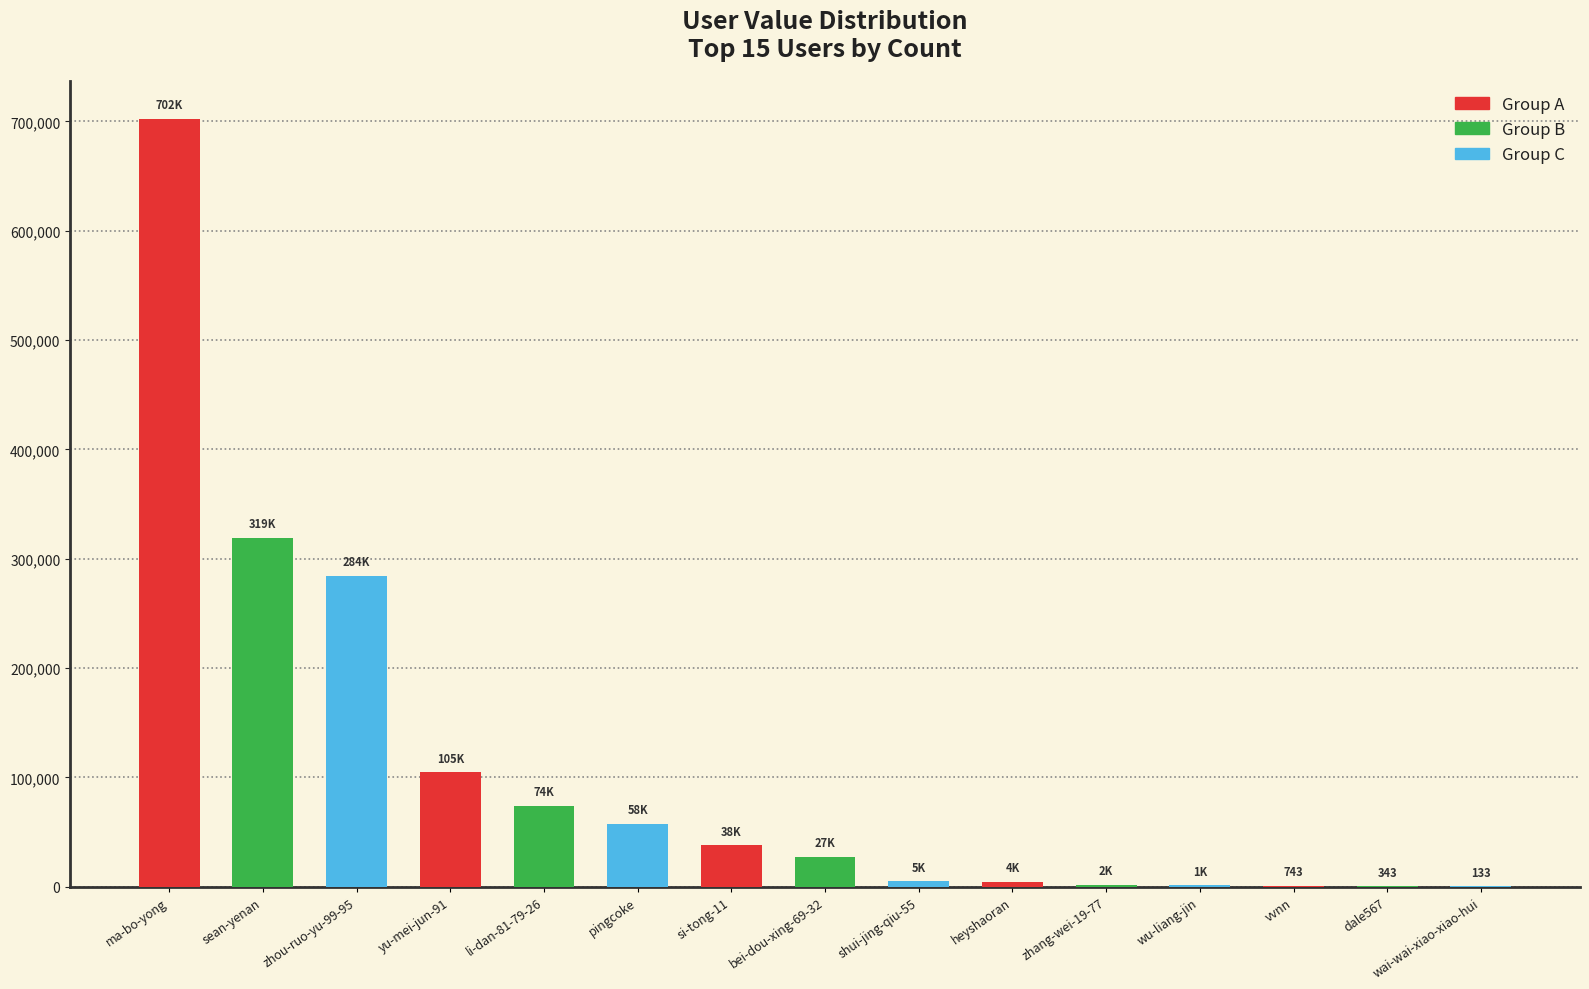

What is the change in value from si-tong-11 to dale567?

-37551